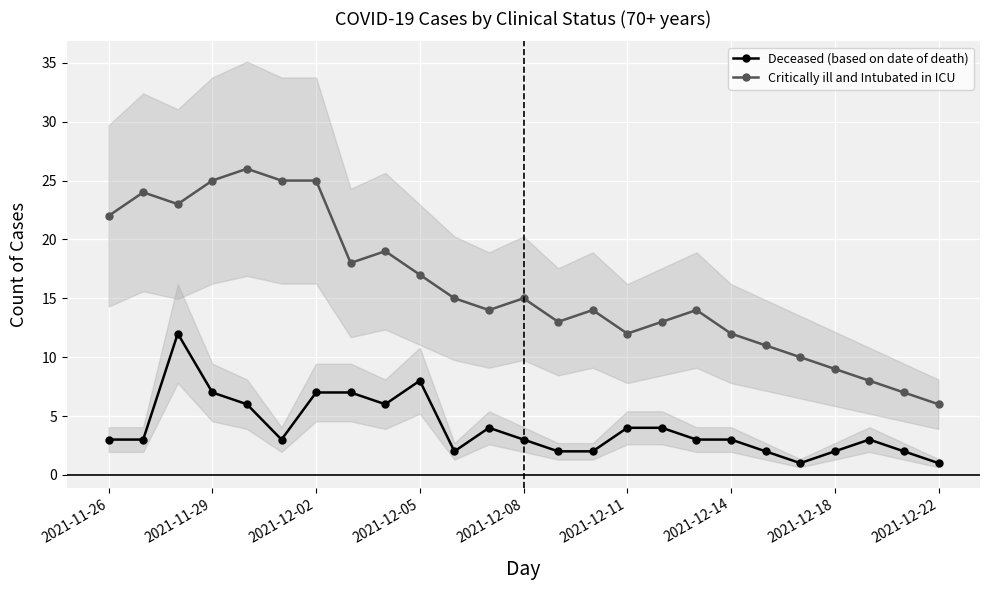

What is the difference between the second highest and minimum values in the Critically ill and Intubated in ICU series?

19